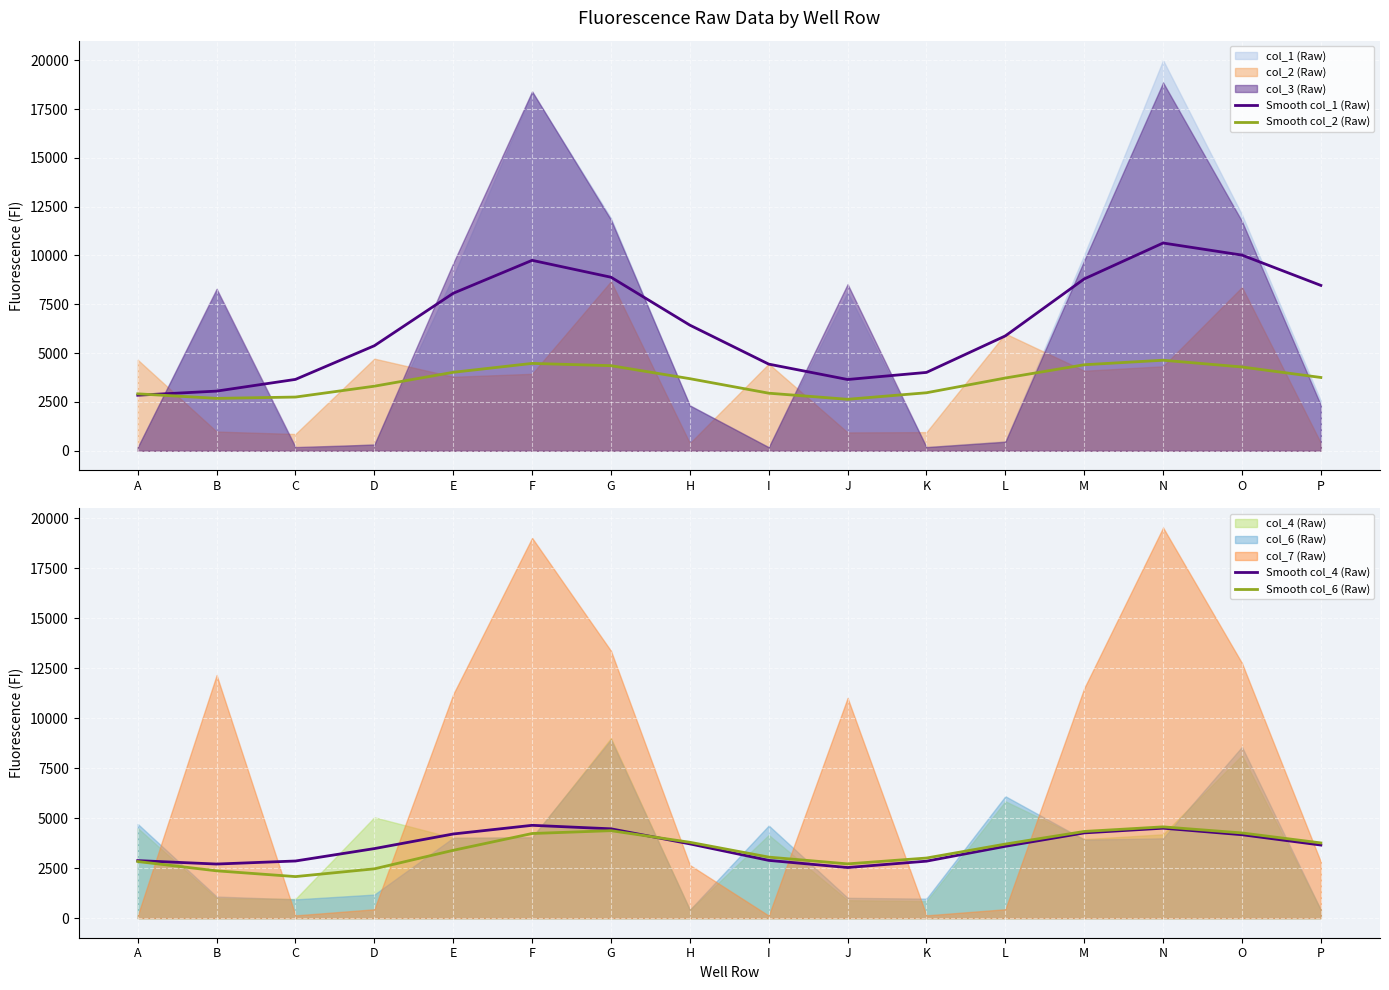

At which category does Smooth col_6 (Raw) reach its first local peak?

G